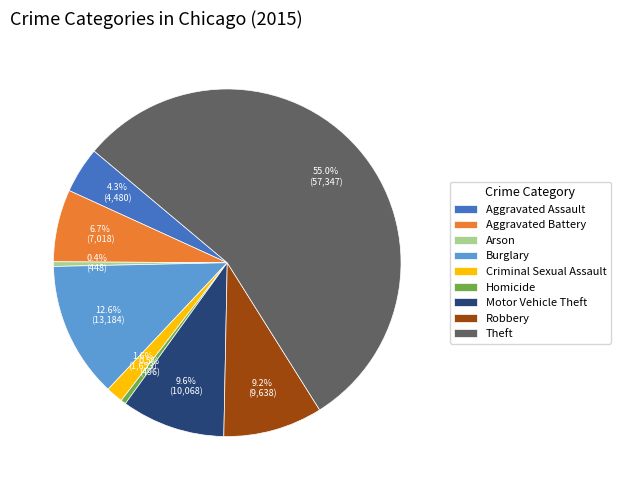

Is there any slice that represents more than half of the pie?

Yes